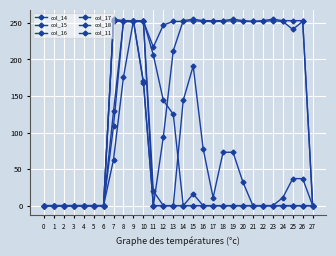

How many interior local peaks does the col_17 series have?

4